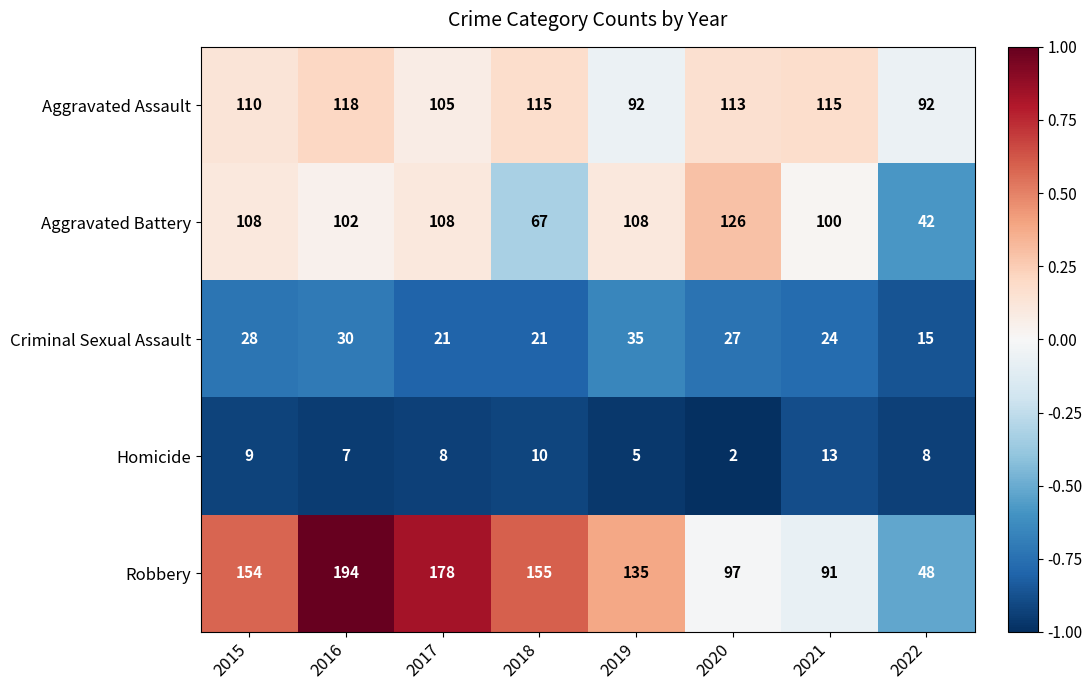

What value does the Aggravated Battery series have at 2021, to the nearest 10?

100